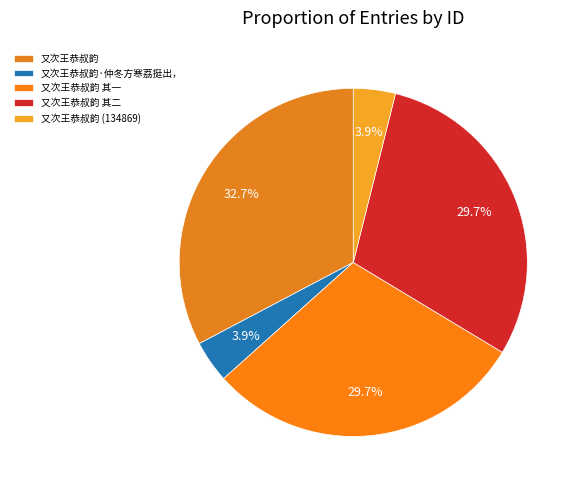

What is the change in value from 又次王恭叔韵·仲冬方寒荔挺出， to 又次王恭叔韵 其二?

+893004